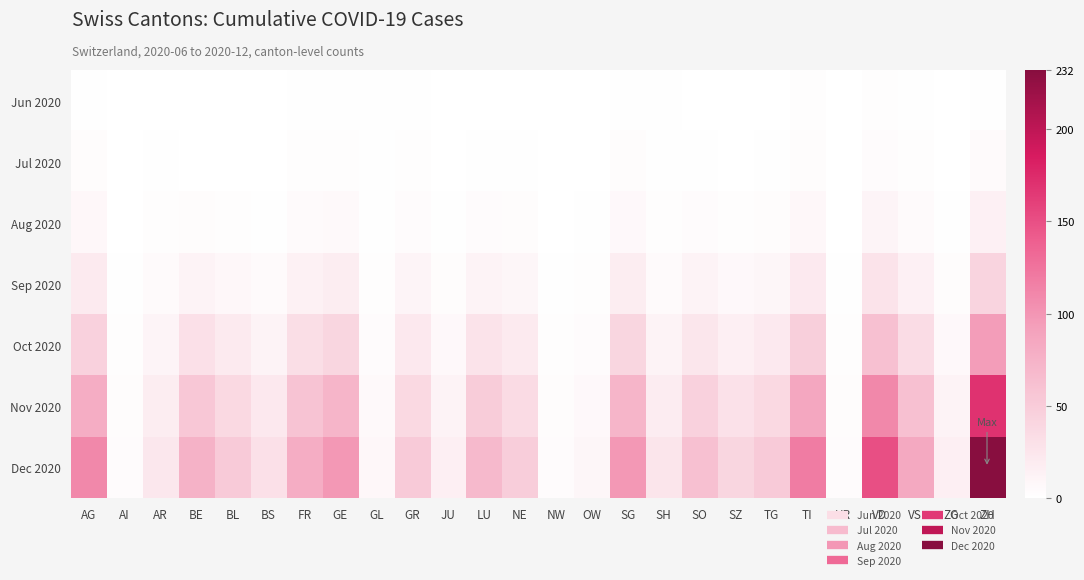

Reading left to right, what are all the values shown in this chart?

Jun 2020: AG=1	AI=0	AR=0	BE=0	BL=0	BS=0	FR=1	GE=1	GL=1	GR=1	JU=0	LU=0	NE=0	NW=0	OW=0	SG=1	SH=1	SO=0	SZ=0	TG=0	TI=2	UR=0	VD=2	VS=1	ZG=0	ZH=1
Jul 2020: AG=3	AI=0	AR=1	BE=0	BL=0	BS=0	FR=2	GE=2	GL=1	GR=2	JU=0	LU=1	NE=1	NW=0	OW=0	SG=3	SH=1	SO=1	SZ=0	TG=1	TI=3	UR=0	VD=4	VS=2	ZG=0	ZH=5
Aug 2020: AG=8	AI=0	AR=2	BE=3	BL=2	BS=1	FR=5	GE=6	GL=1	GR=4	JU=1	LU=4	NE=3	NW=0	OW=1	SG=7	SH=2	SO=4	SZ=2	TG=3	TI=8	UR=0	VD=10	VS=5	ZG=1	ZH=15
Sep 2020: AG=20	AI=1	AR=5	BE=12	BL=8	BS=5	FR=14	GE=18	GL=2	GR=10	JU=3	LU=12	NE=9	NW=1	OW=2	SG=18	SH=5	SO=11	SZ=7	TG=9	TI=21	UR=1	VD=28	VS=15	ZG=3	ZH=42
Oct 2020: AG=45	AI=2	AR=10	BE=30	BL=20	BS=12	FR=32	GE=40	GL=4	GR=22	JU=7	LU=28	NE=20	NW=2	OW=4	SG=40	SH=11	SO=25	SZ=16	TG=21	TI=48	UR=2	VD=62	VS=34	ZG=7	ZH=95
Nov 2020: AG=80	AI=3	AR=18	BE=55	BL=38	BS=22	FR=58	GE=72	GL=6	GR=38	JU=12	LU=50	NE=36	NW=3	OW=7	SG=72	SH=19	SO=45	SZ=29	TG=38	TI=86	UR=3	VD=110	VS=61	ZG=12	ZH=170
Dec 2020: AG=110	AI=4	AR=24	BE=75	BL=52	BS=30	FR=80	GE=98	GL=8	GR=52	JU=16	LU=68	NE=49	NW=4	OW=9	SG=98	SH=26	SO=62	SZ=40	TG=52	TI=118	UR=4	VD=150	VS=84	ZG=16	ZH=232